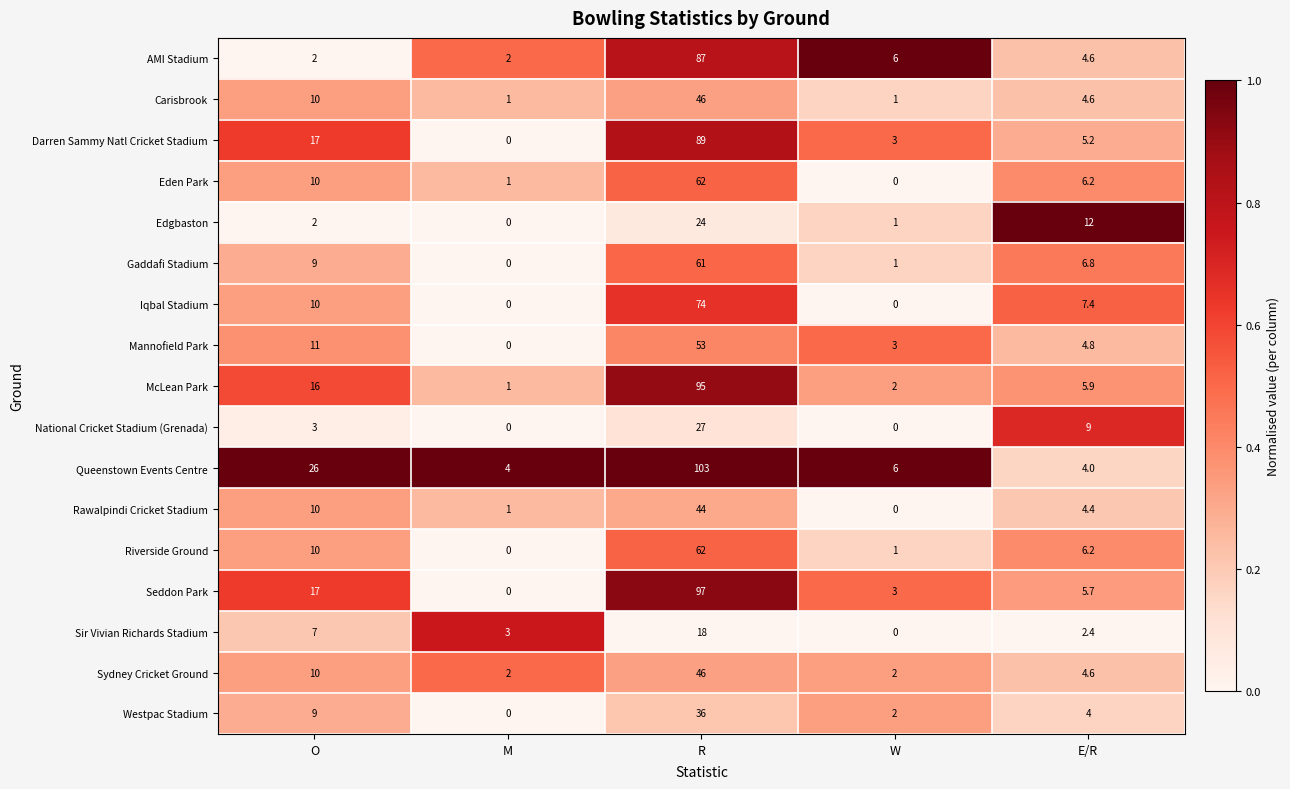

What is the highest value of the Seddon Park series?

97.0